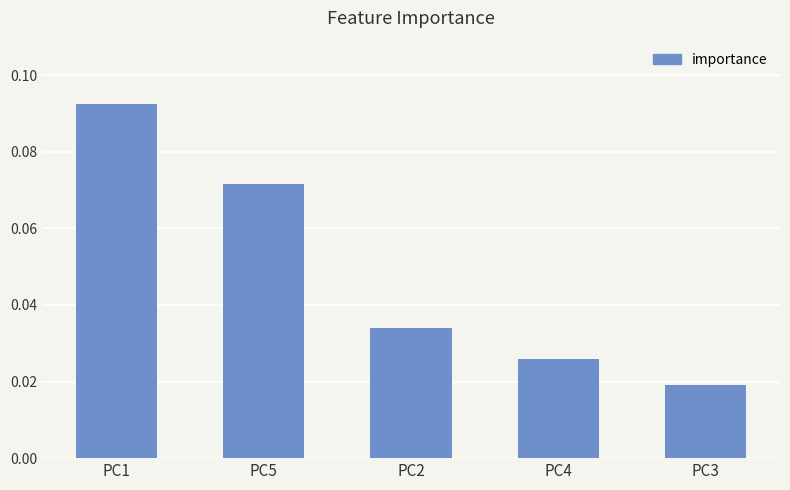

Does the chart contain stacked bars?

No